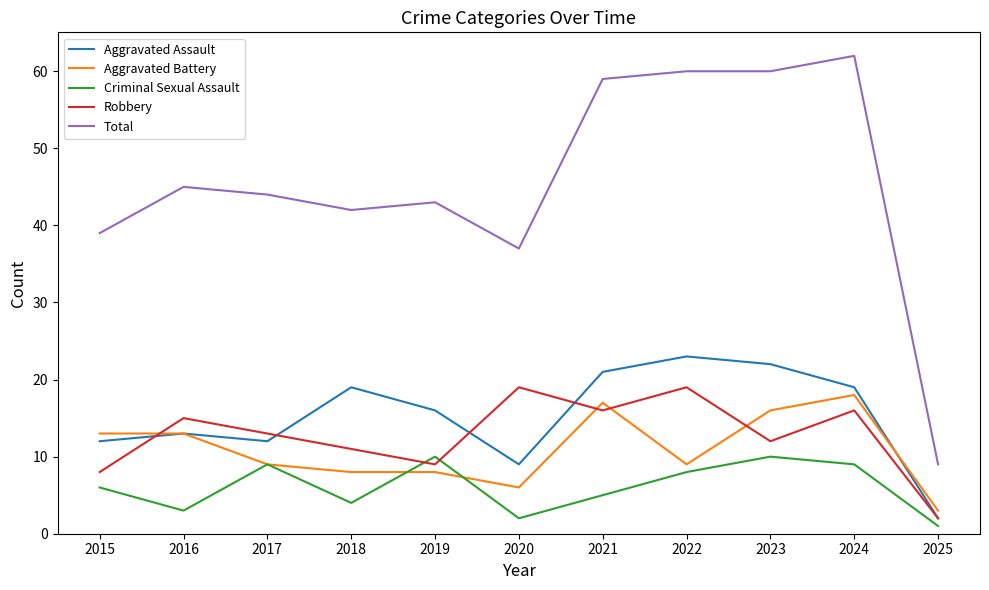

Where does the Aggravated Battery series first go above 9?

2015